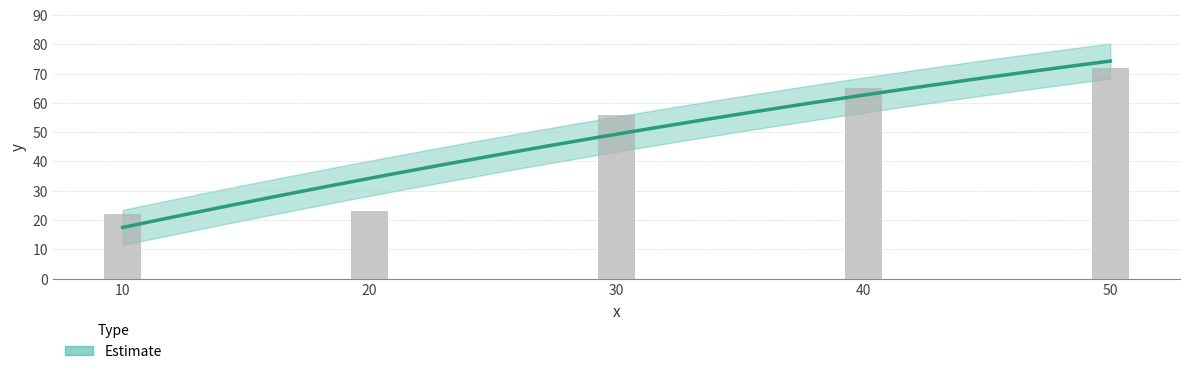

Is it true that the value at 30 is 56?

True